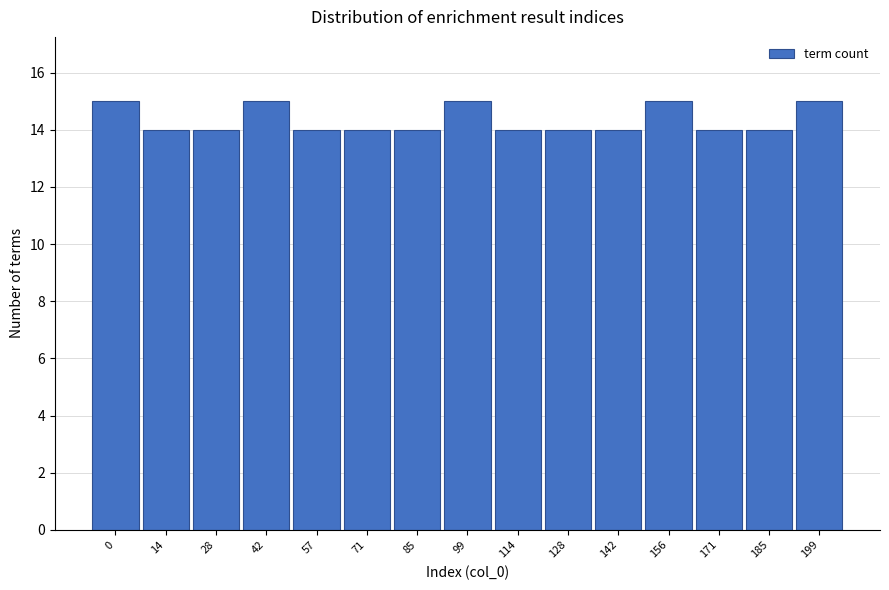

Reading right to left, extract all data points from this chart.

199=15	185=14	171=14	156=15	142=14	128=14	114=14	99=15	85=14	71=14	57=14	42=15	28=14	14=14	0=15